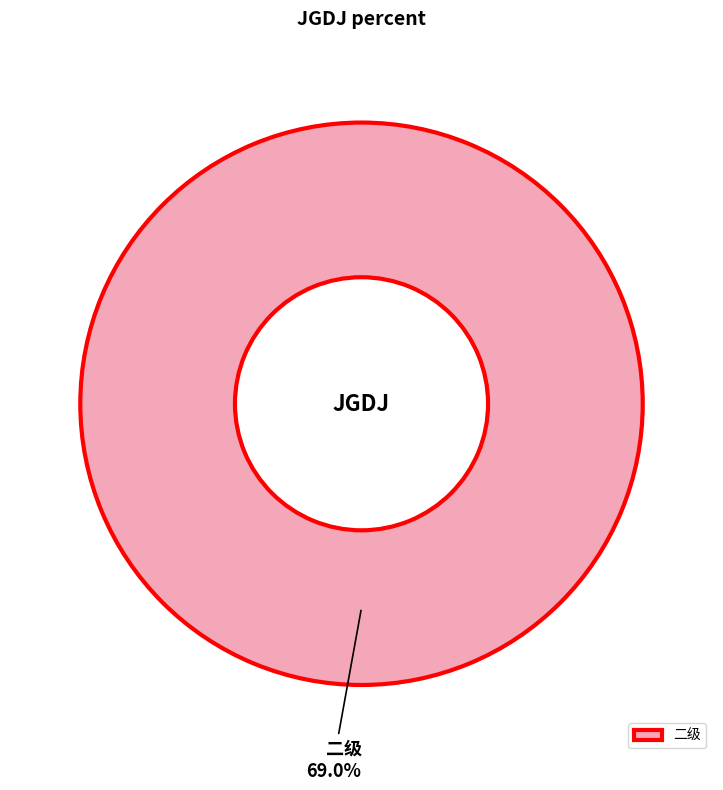

What is the largest slice in the pie chart?

二级